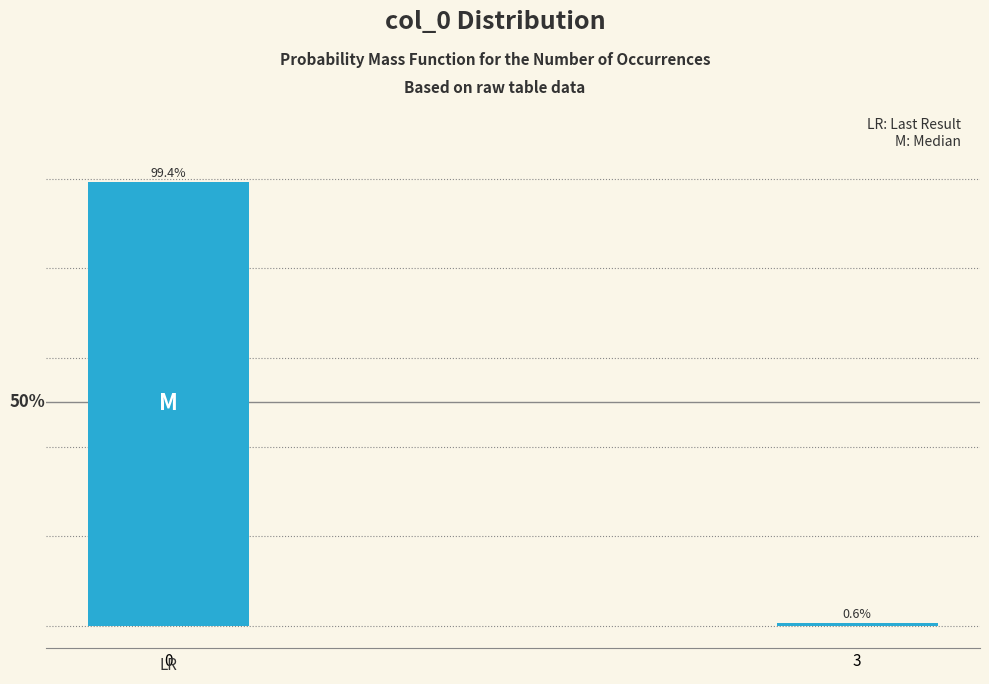

Rank the categories by value from highest to lowest.

0, 3